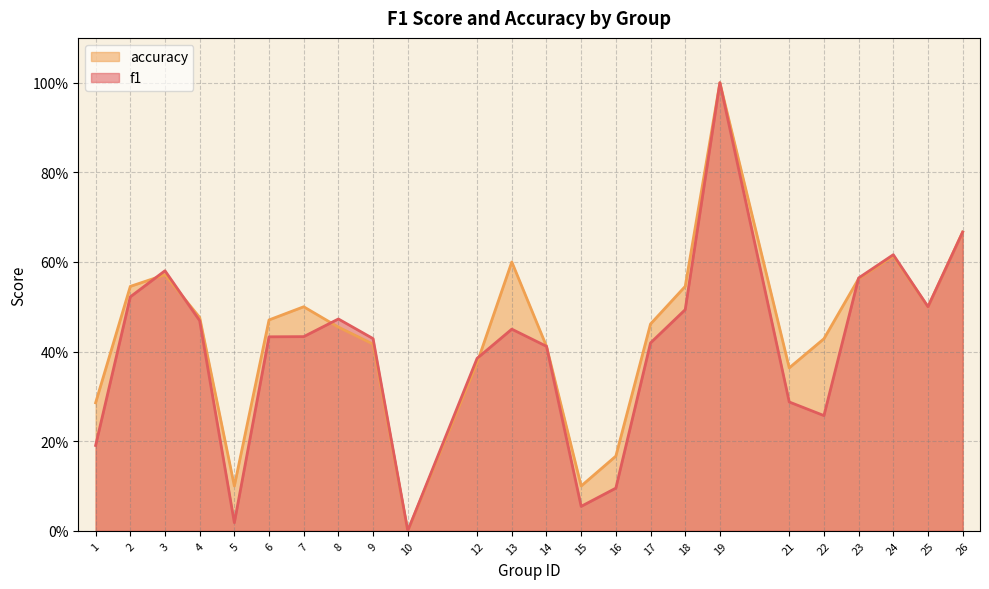

Reading right to left, transcribe all the data shown in this chart.

f1: 26=0.7	25=0.5	24=0.6	23=0.6	22=0.3	21=0.3	19=1.0	18=0.5	17=0.4	16=0.1	15=0.1	14=0.4	13=0.5	12=0.4	10=0.0	9=0.4	8=0.5	7=0.4	6=0.4	5=0.0	4=0.5	3=0.6	2=0.5	1=0.2
accuracy: 26=0.7	25=0.5	24=0.6	23=0.6	22=0.4	21=0.4	19=1.0	18=0.5	17=0.5	16=0.2	15=0.1	14=0.4	13=0.6	12=0.4	10=0.0	9=0.4	8=0.5	7=0.5	6=0.5	5=0.1	4=0.5	3=0.6	2=0.5	1=0.3